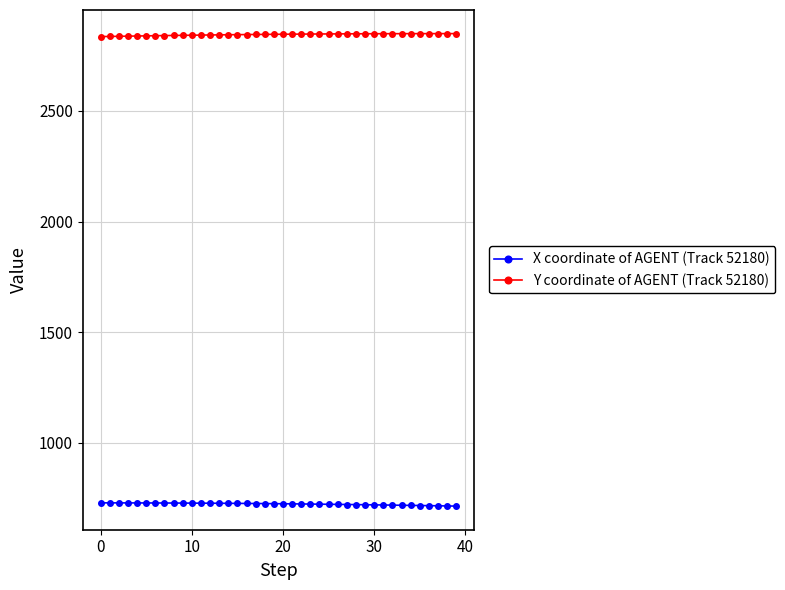

What is the value of the X coordinate of AGENT (Track 52180) point at the 8th from the left?

727.6